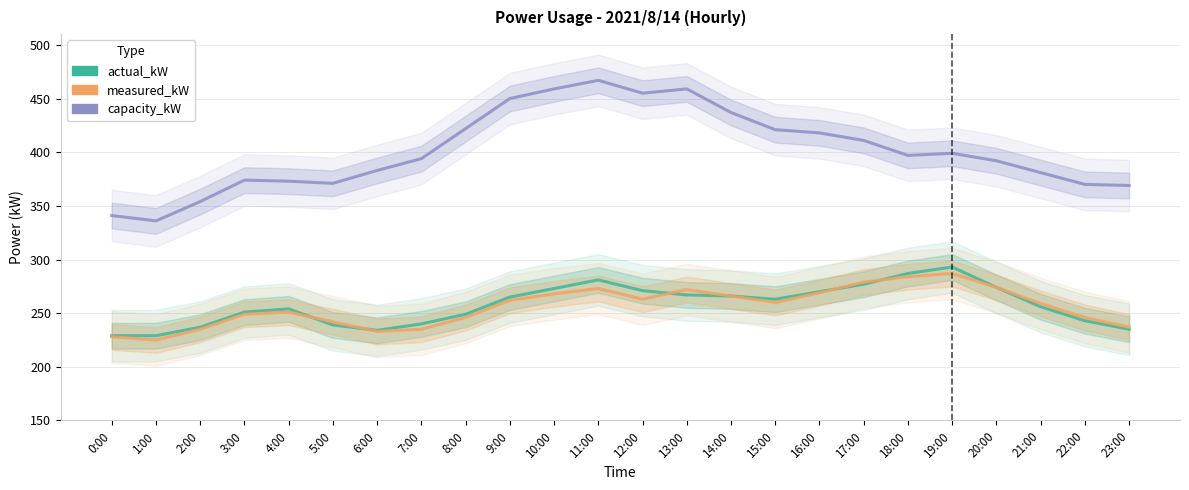

What is the value of the measured_kW point at the 20th from the left?

287